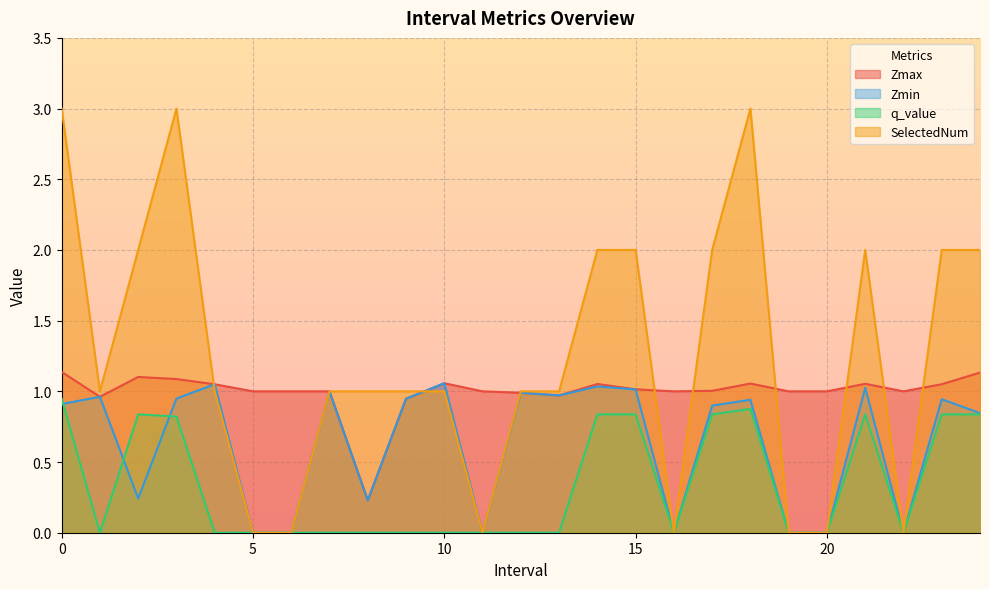

Rank the series by their maximum value, from lowest to highest.

q_value, Zmin, Zmax, SelectedNum